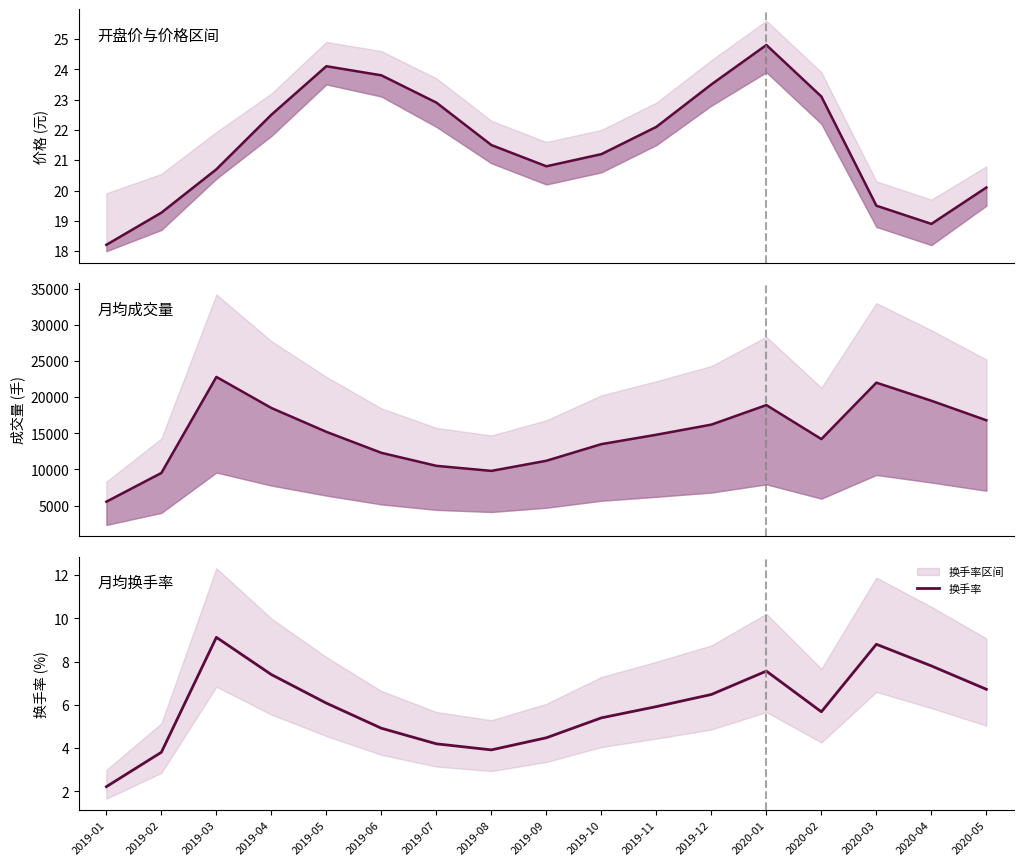

Which series has the widest spread of values?

成交量